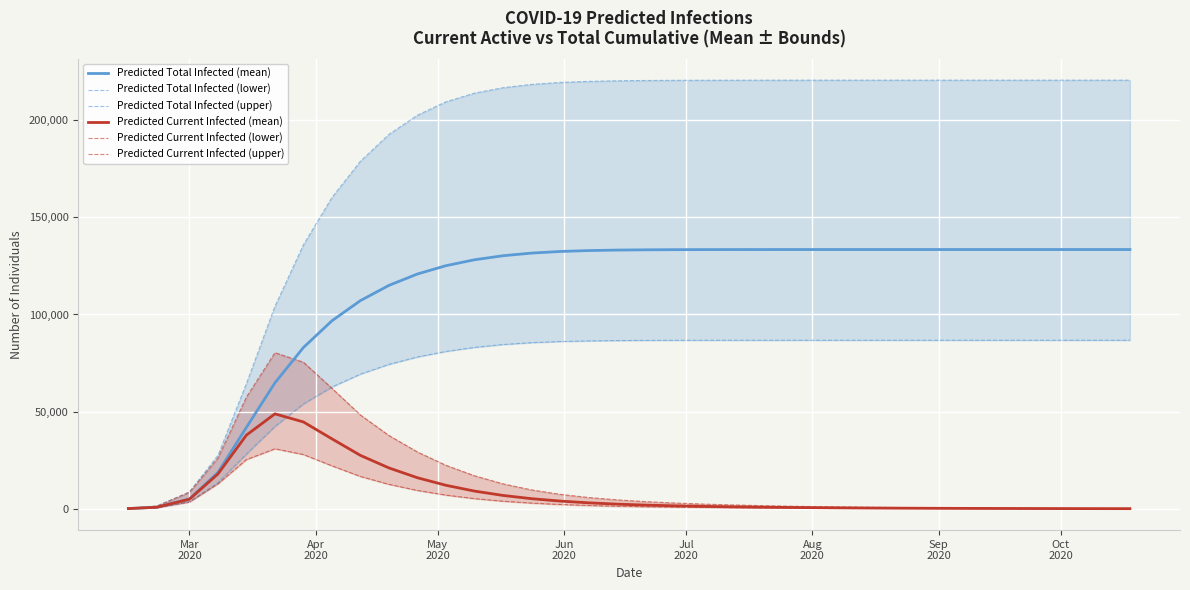

What is the highest value of the Predicted Total Infected (mean) series?

133438